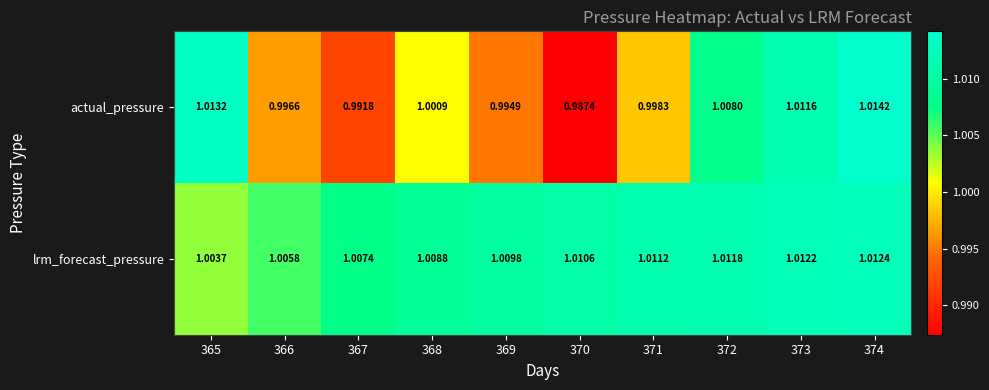

Is the value of actual_pressure at 370 greater than the value of lrm_forecast_pressure at 371?

No